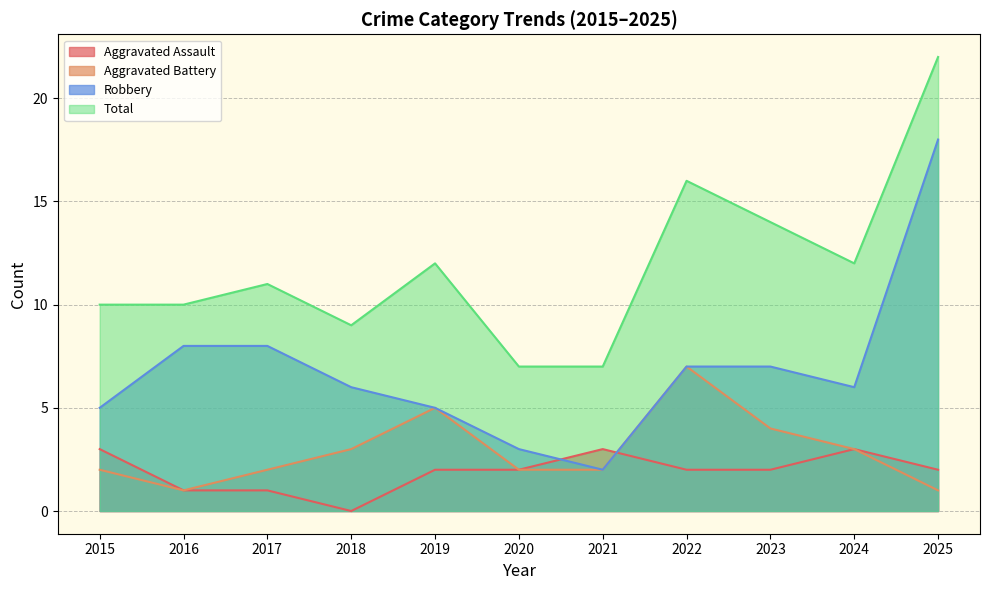

At how many categories does at least one series exceed 13?

3